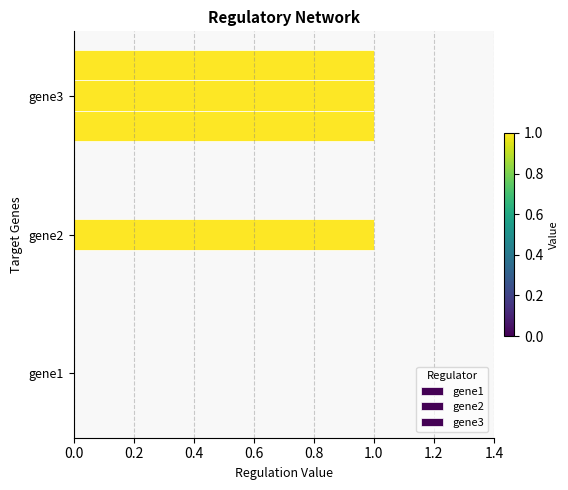

How many data points does each series have?

3